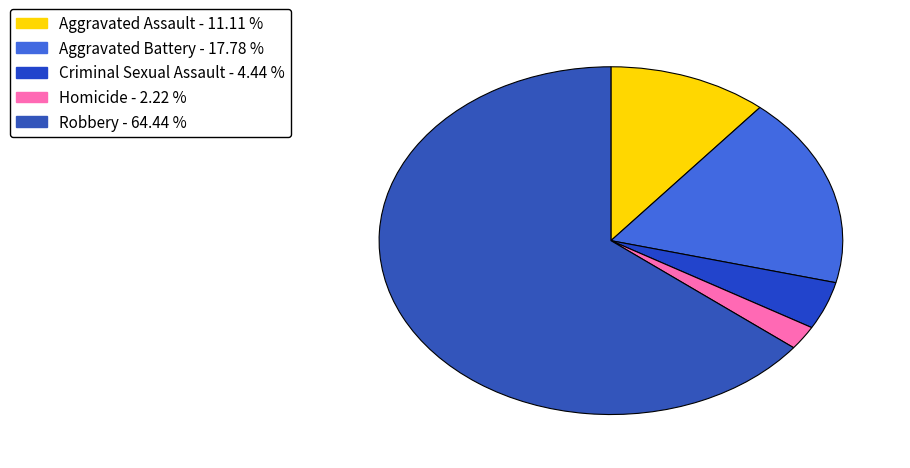

Count the number of slices in the pie.

5